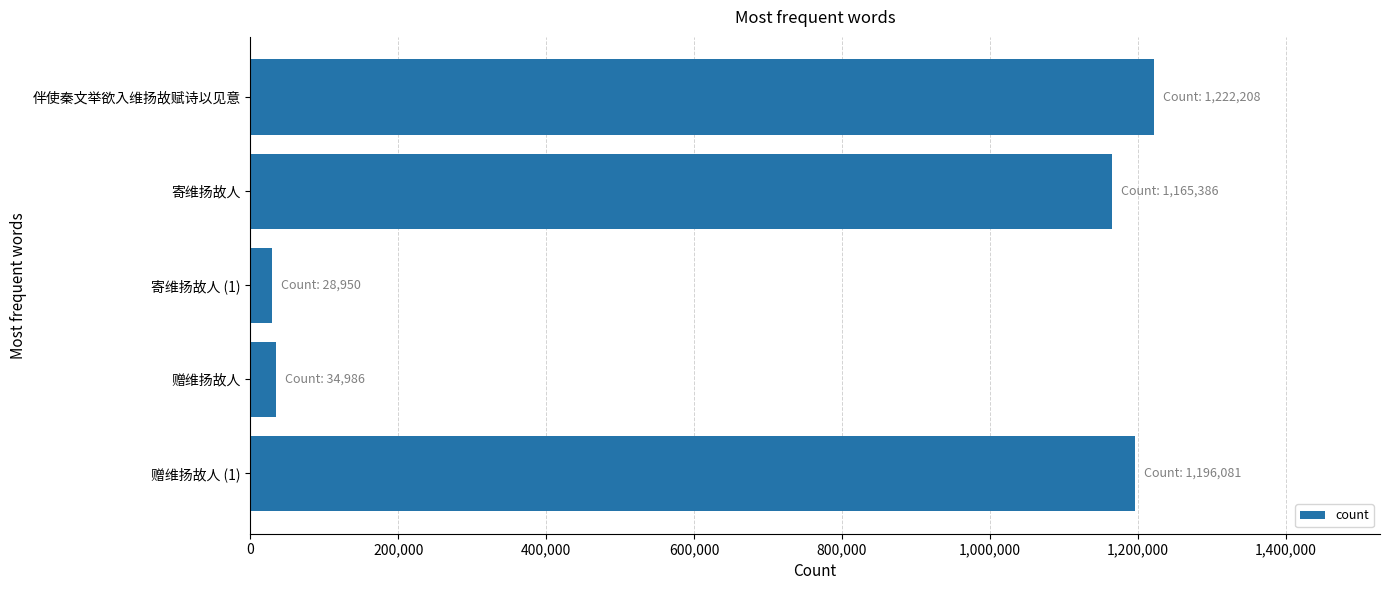

What is the change in value from 寄维扬故人 to 赠维扬故人?

-1130400